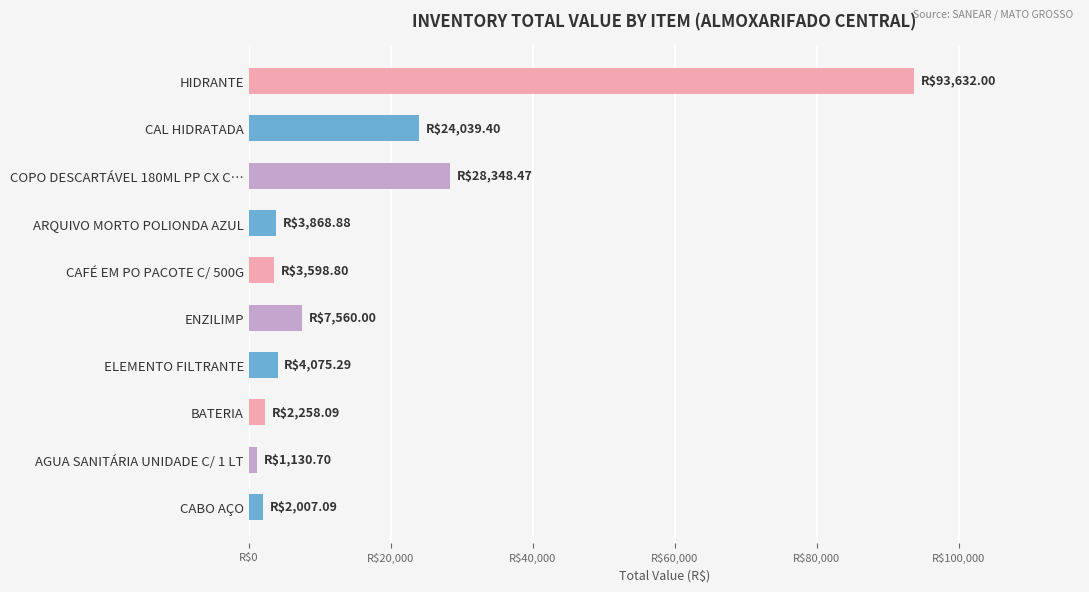

Are the bars horizontal?

Yes